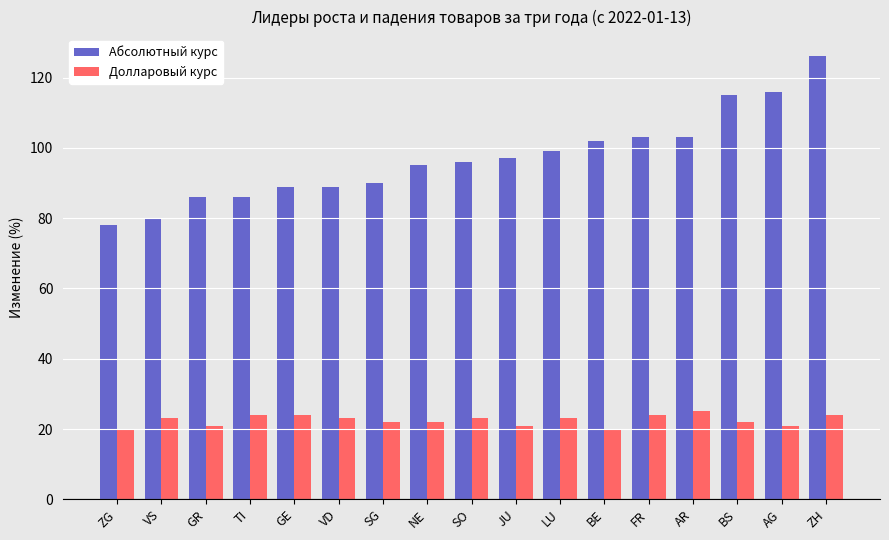

Reading right to left, transcribe all the data shown in this chart.

Абсолютный курс: ZH=126	AG=116	BS=115	AR=103	FR=103	BE=102	LU=99	JU=97	SO=96	NE=95	SG=90	VD=89	GE=89	TI=86	GR=86	VS=80	ZG=78
Долларовый курс: ZH=24	AG=21	BS=22	AR=25	FR=24	BE=20	LU=23	JU=21	SO=23	NE=22	SG=22	VD=23	GE=24	TI=24	GR=21	VS=23	ZG=20